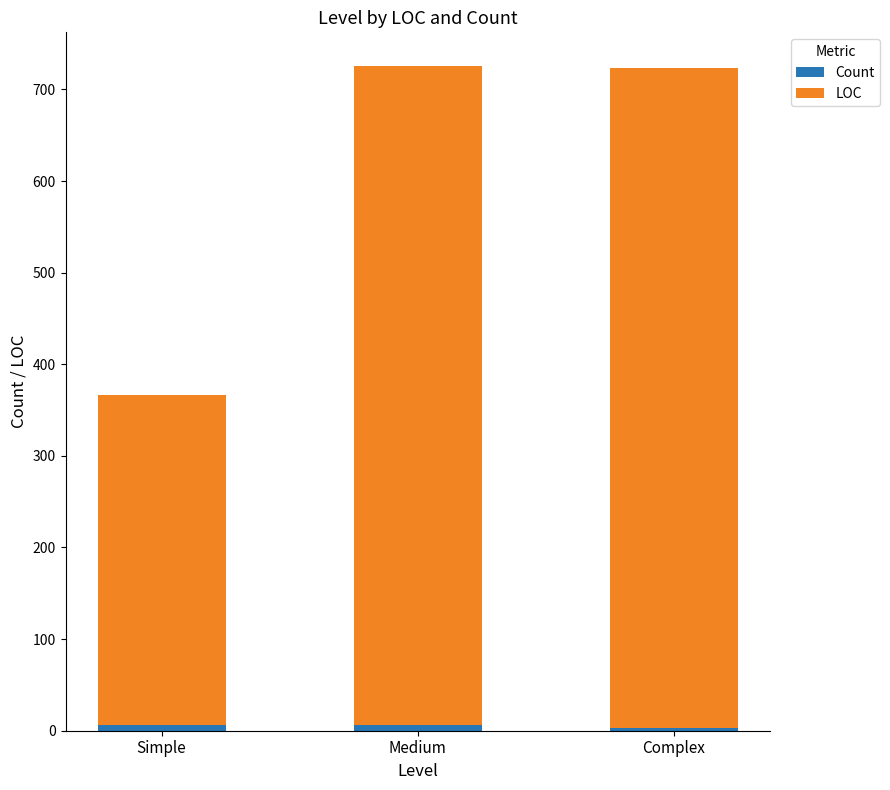

How many bars are there in total?

3